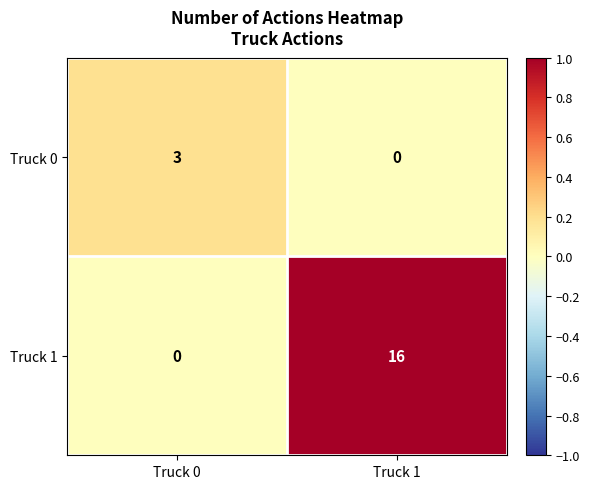

List the series in order of their overall mean, lowest first.

Truck 0, Truck 1